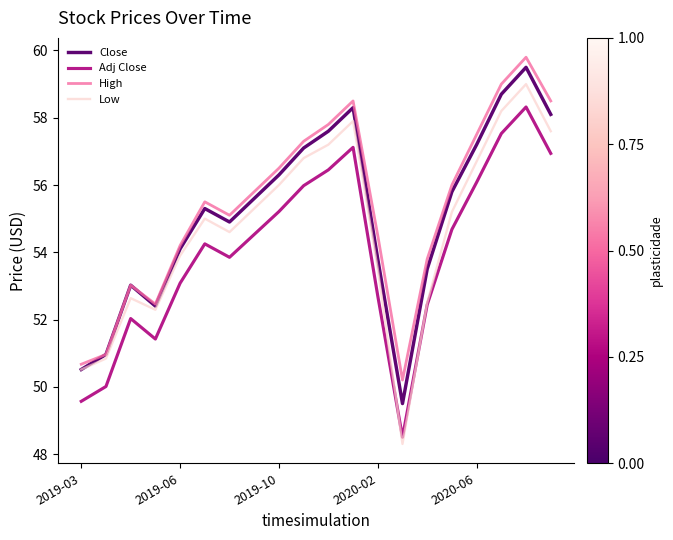

Which series has the largest range (max minus min)?

Low